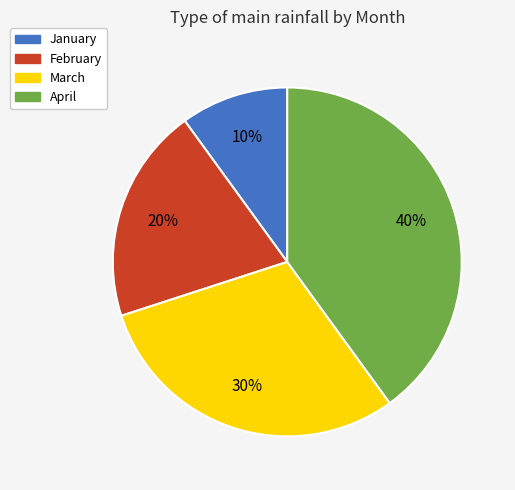

To the nearest percent, what is the combined percentage of January and March?

40%